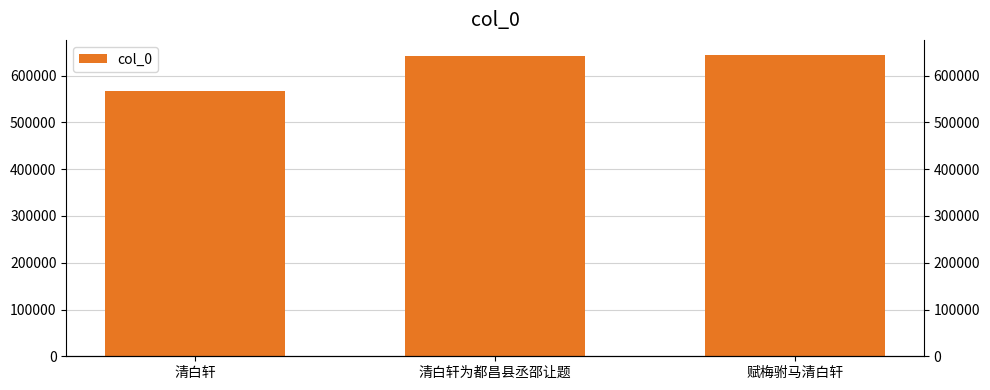

What is the label of the 3rd bar from the right?

清白轩